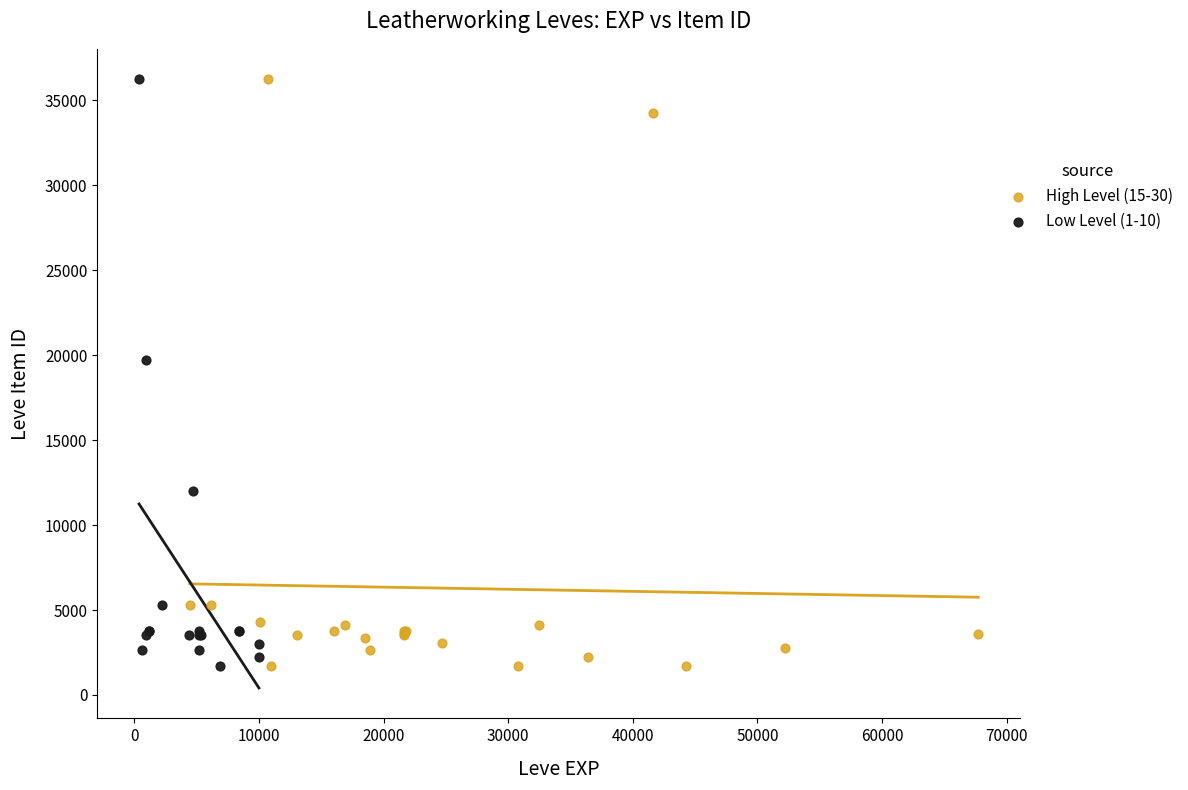

What are all the series names shown in the legend?

High Level (15-30), Low Level (1-10)